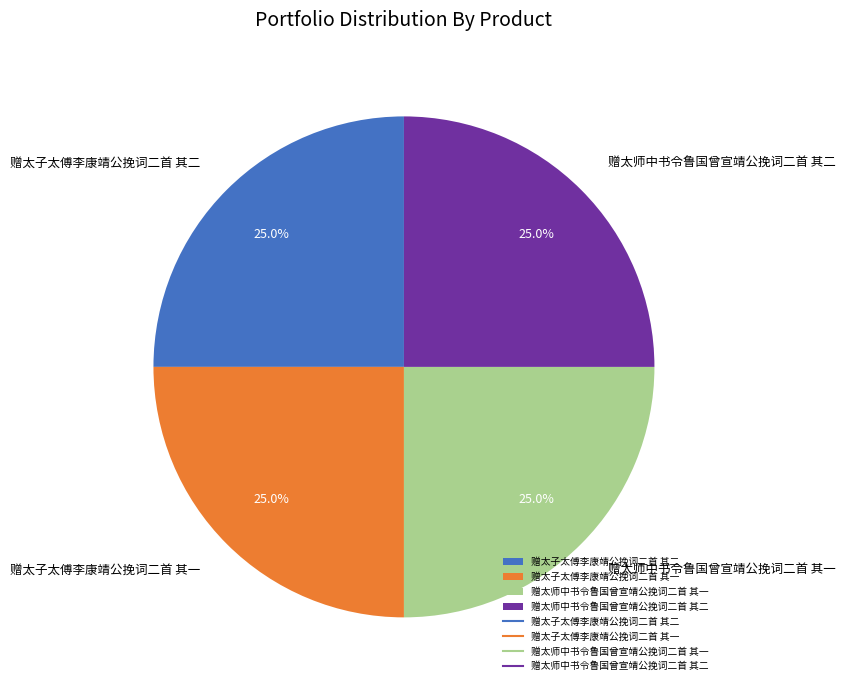

How many segments does this pie chart have?

4